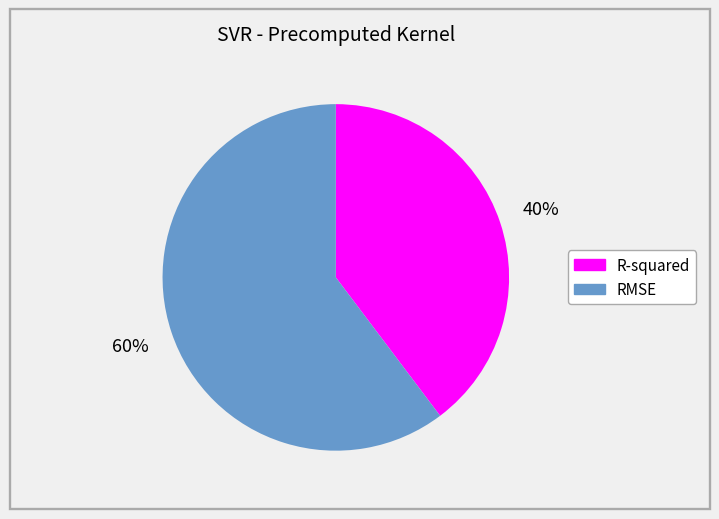

Which slice is the largest?

RMSE